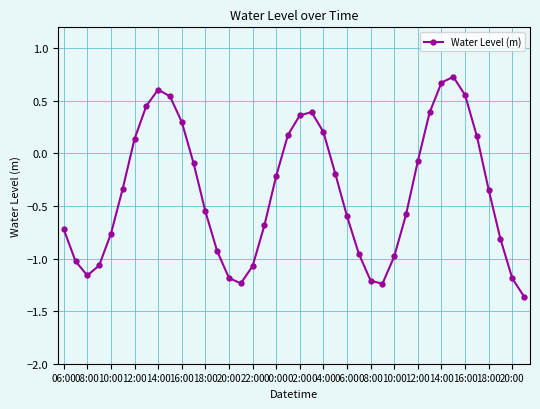

What is the average value?

-0.4